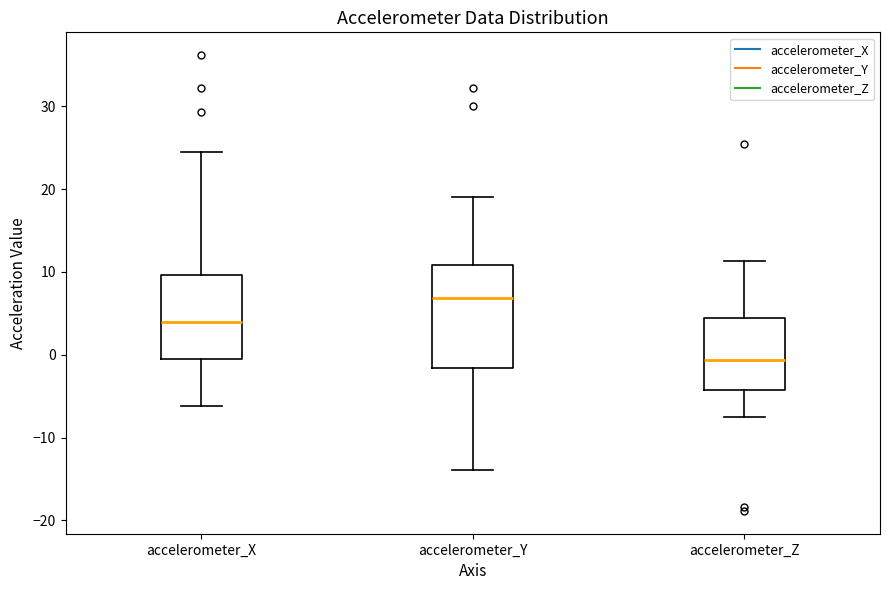

Which box is the tallest, from its lower edge to its upper edge?

accelerometer_Y